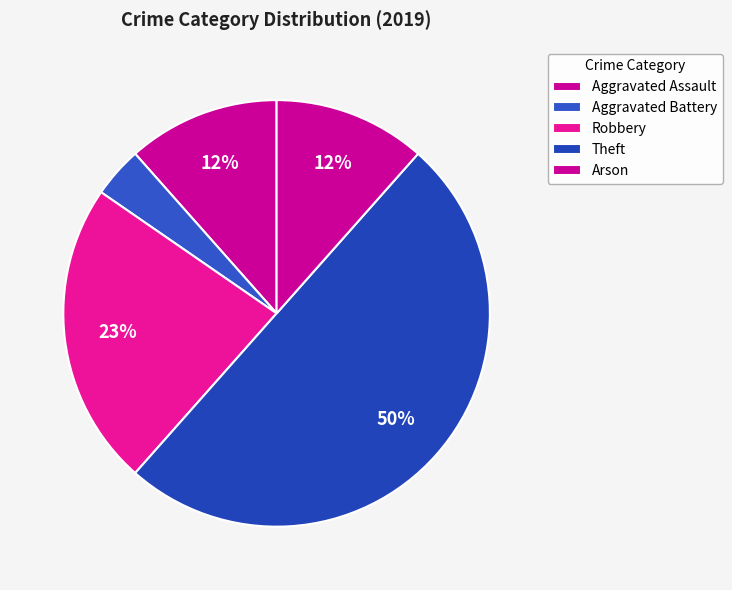

What is the smallest slice in the pie chart?

Aggravated Battery